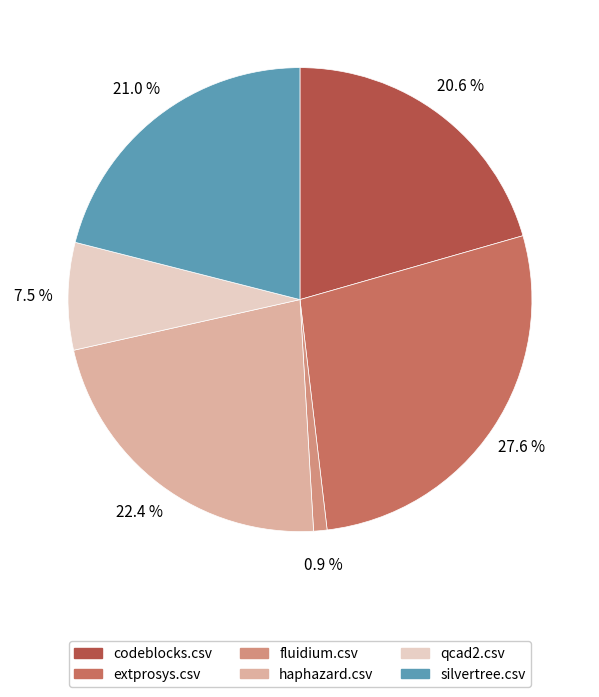

What is the smallest slice in the pie chart?

fluidium.csv